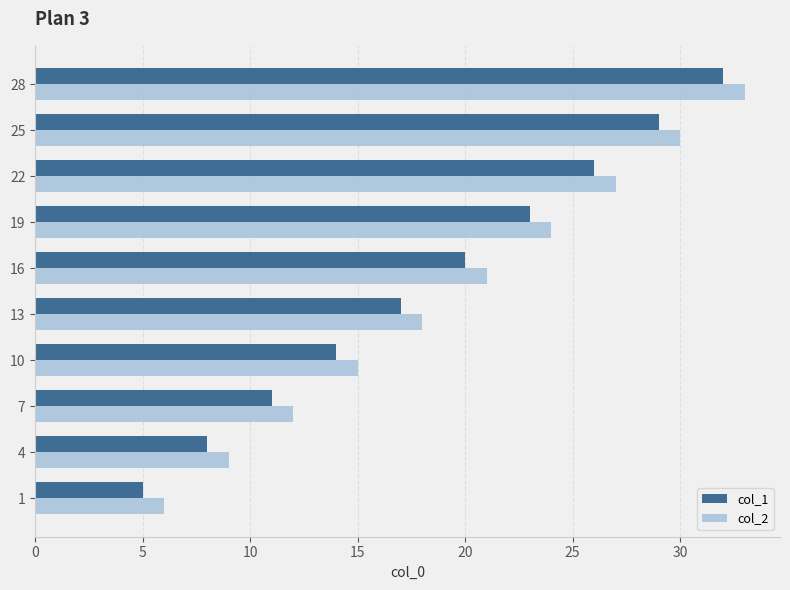

What is the difference between the second highest and minimum values in the col_2 series?

24